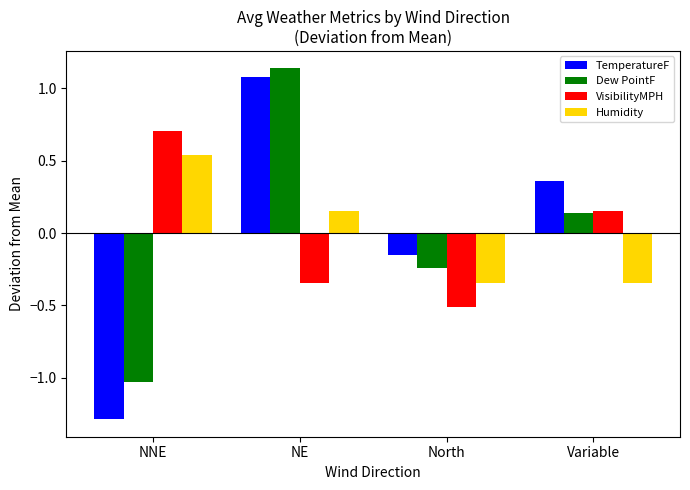

Rank the series by their maximum value, from lowest to highest.

Humidity, VisibilityMPH, TemperatureF, Dew PointF